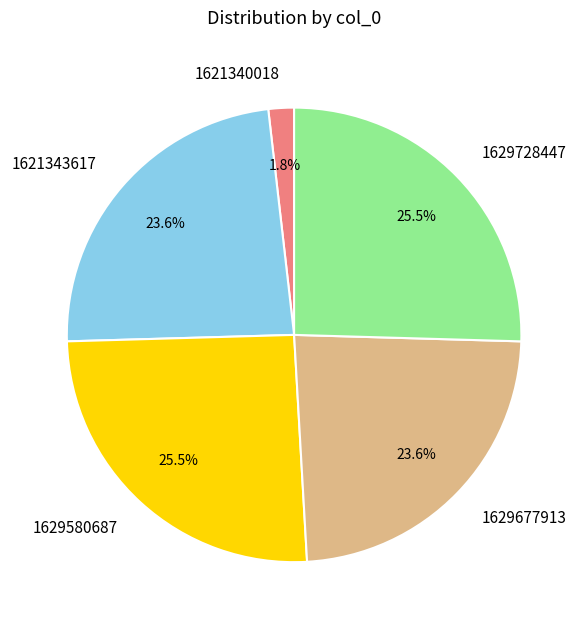

To the nearest percent, what is the difference between the 1629580687 and 1621343617 slice percentages?

2%